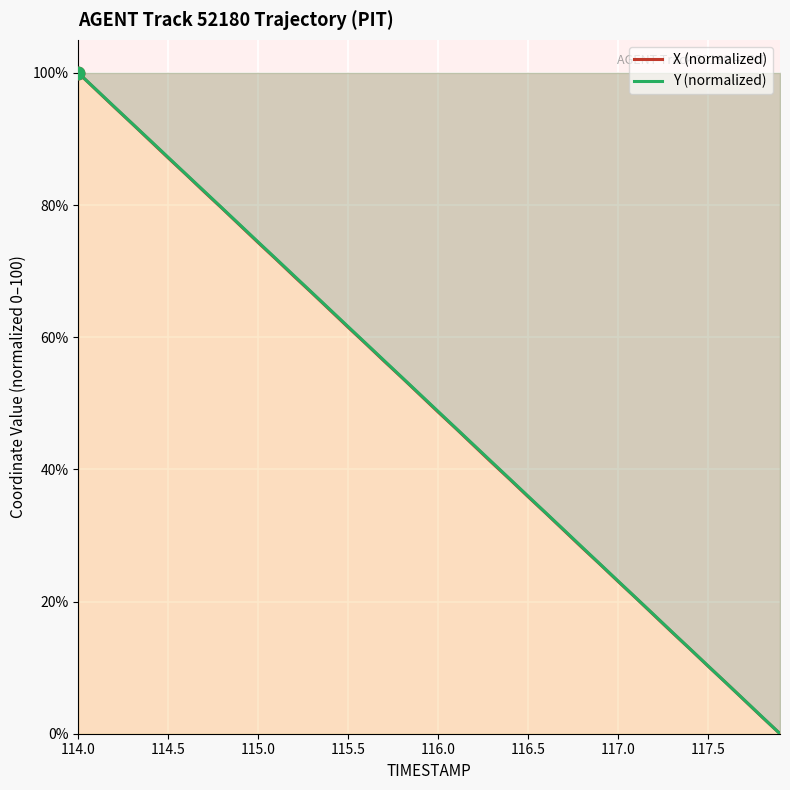

What is the maximum value shown in the chart?

100.0